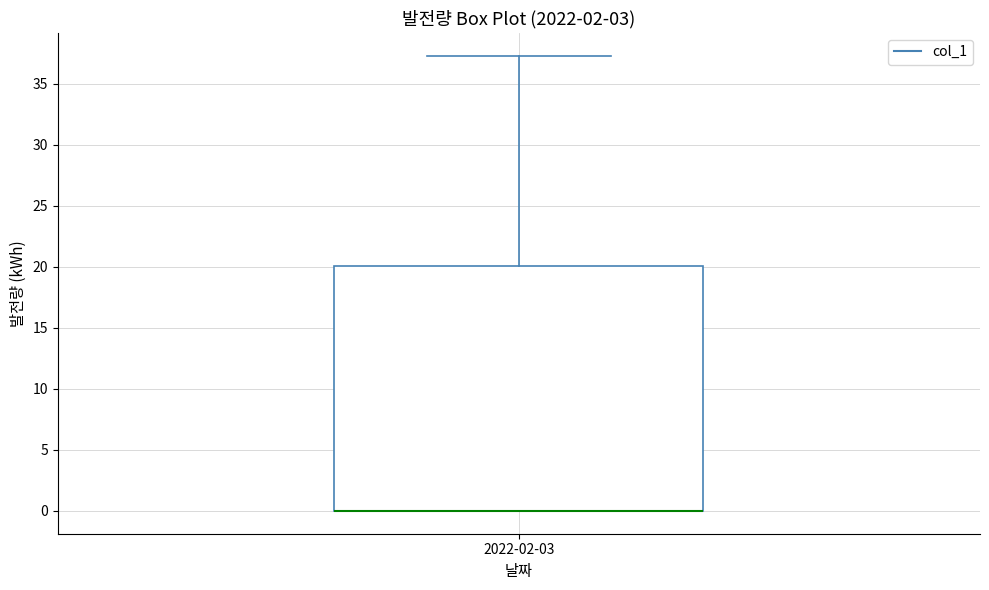

Read this box plot against the y-axis: the position of the median line, the range covered by the box, and the ends of both whiskers. The values are not printed on the chart, so give them approximately, as read against the axis.

median 0.0 (drawn on the box's lower edge), box 0.0 to 20.0, whiskers 0.0 to 37.5